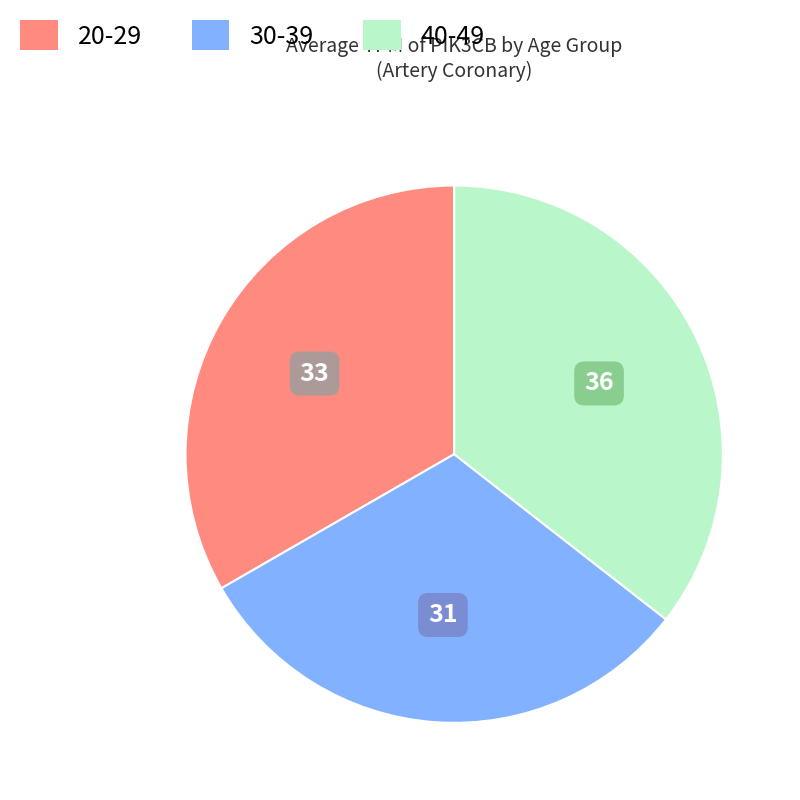

Is there a majority slice in this chart?

No